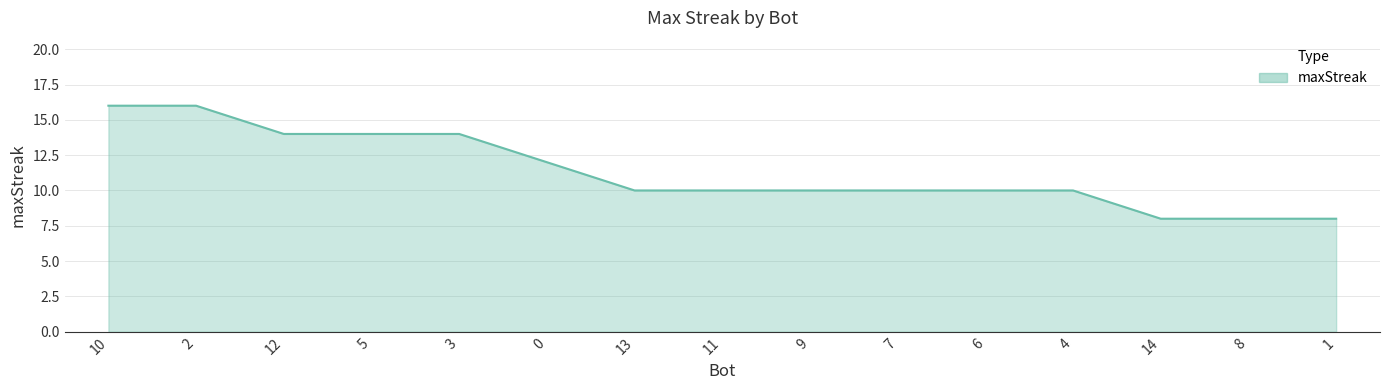

Which has a higher value, 4 or 1?

4